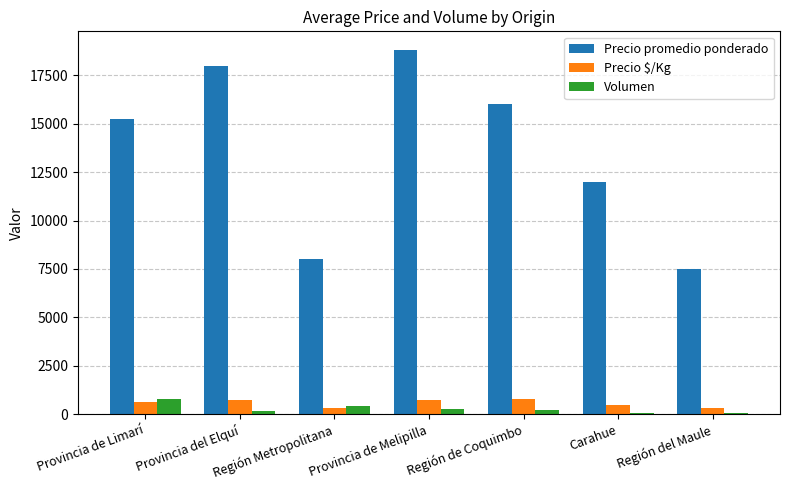

What is the total value across all series at Región del Maule?

7855